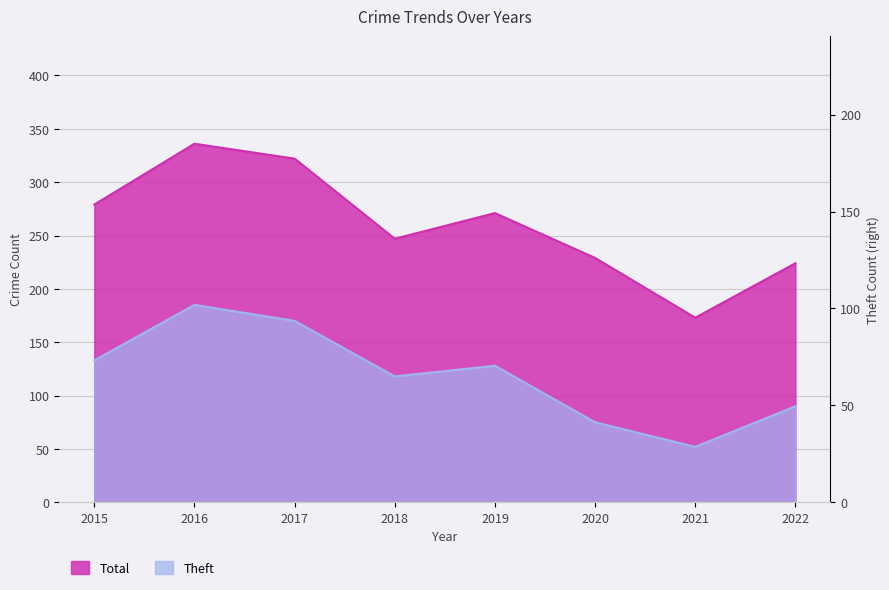

Reading right to left, transcribe all the data shown in this chart.

Theft: 90	52	75	128	118	170	185	133
Total: 224	173	229	271	247	322	336	279